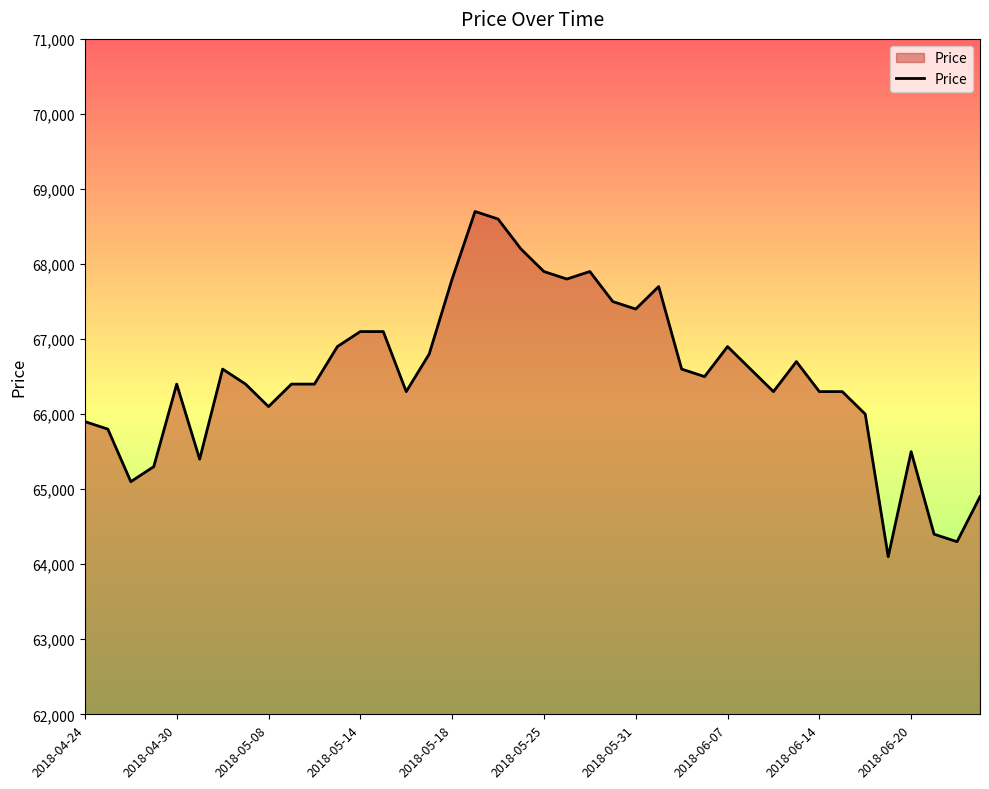

What is the maximum value shown in the chart?

68700